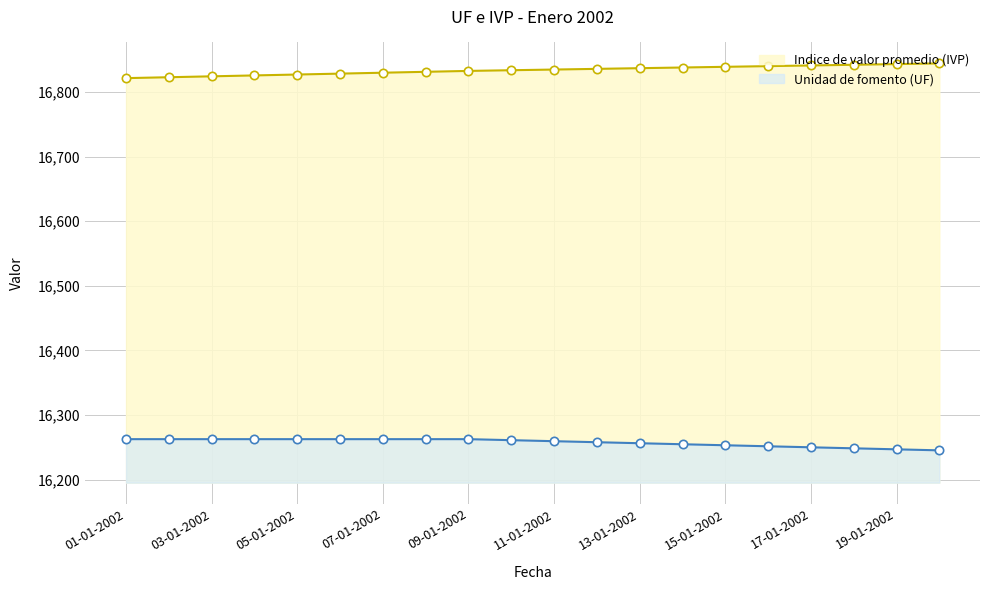

What is the difference between the maximum and minimum values in the Unidad de fomento (UF) series?

17.3